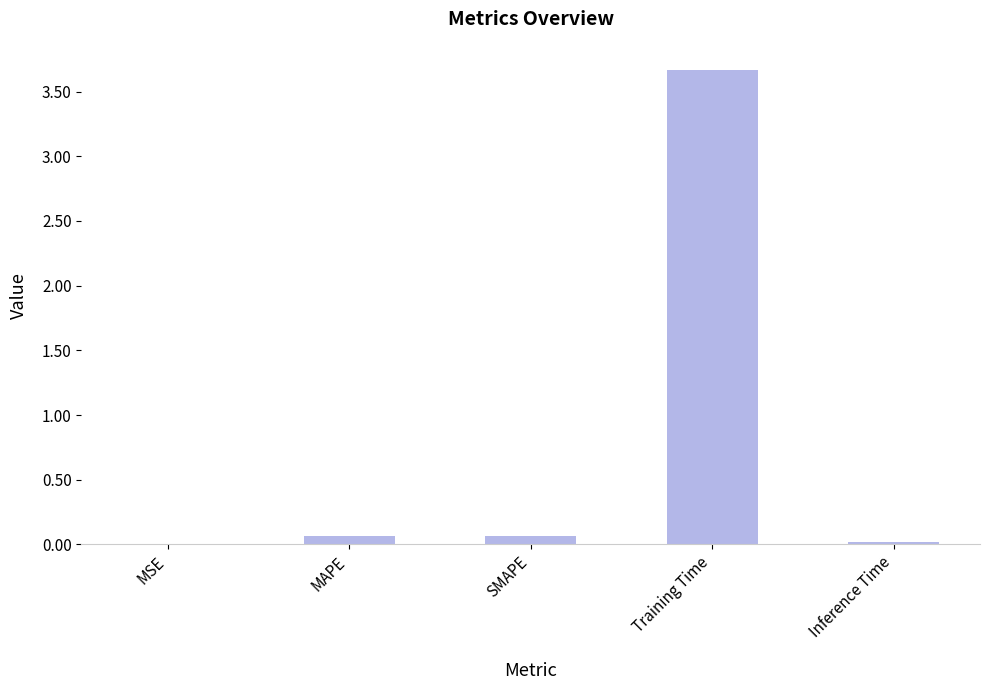

Is it true that the value at Training Time is 3.7?

True